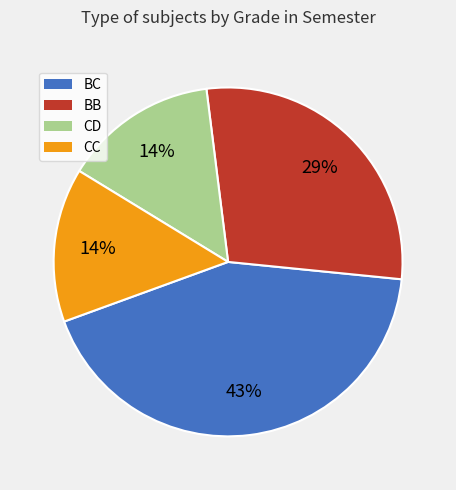

Is there a majority slice in this chart?

No